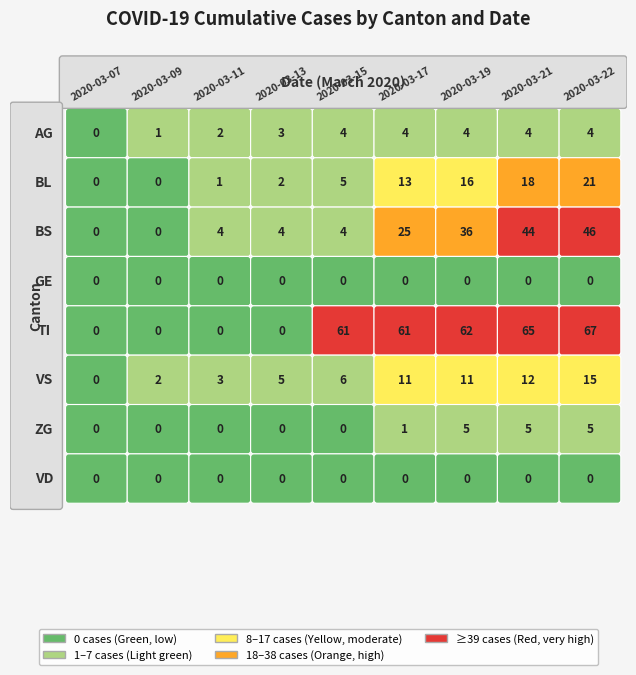

The value of AG at 2020-03-11 is 3. True or false?

False